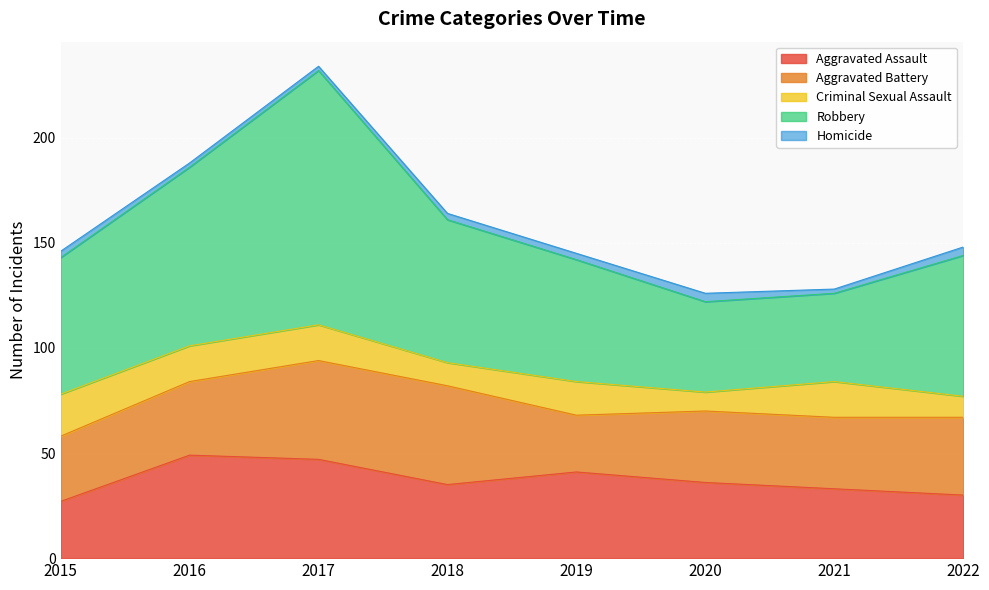

What is the sum of all Criminal Sexual Assault values?

117